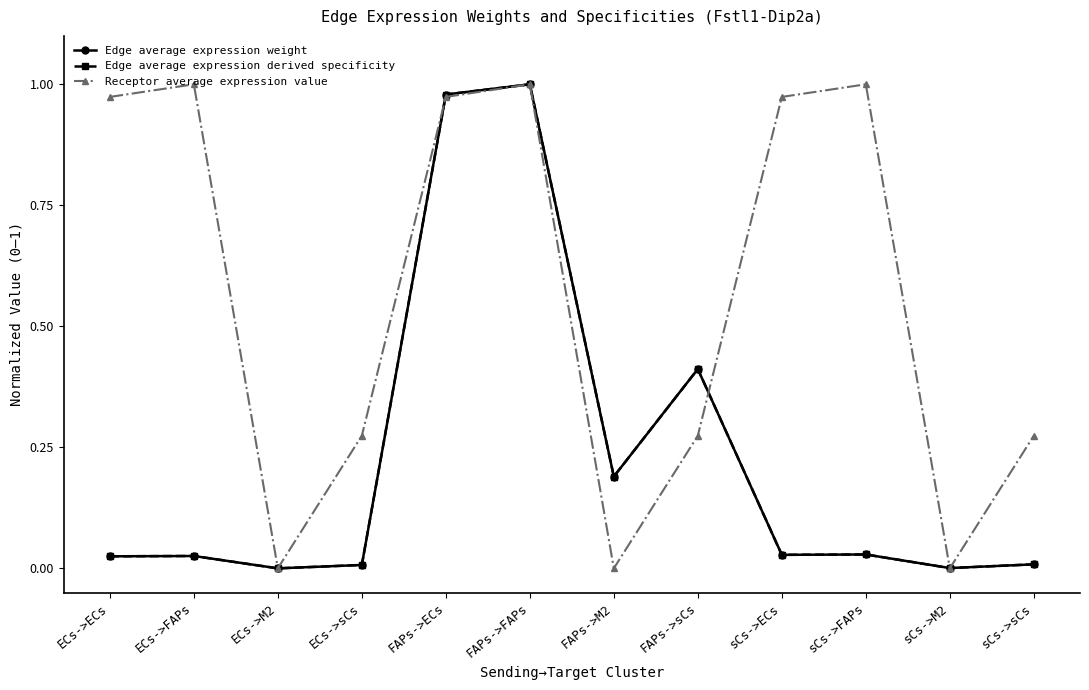

What is the average value of the Receptor average expression value series?

0.6